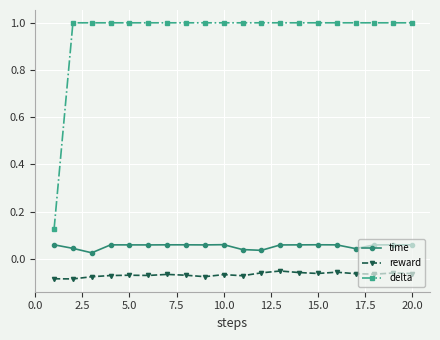

True or false: reward has more than 2 points higher than both neighbors.

True